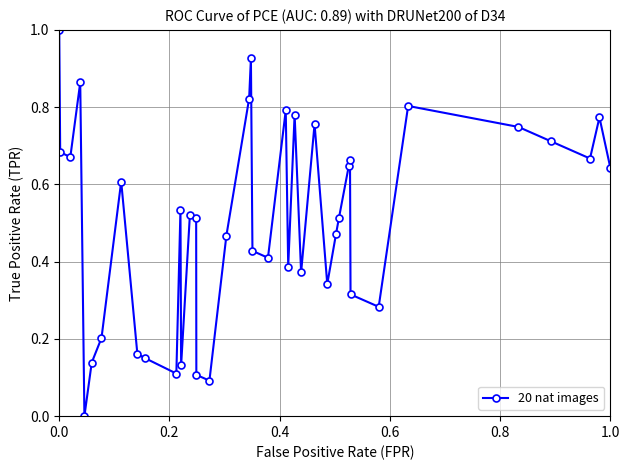

What is the difference between the maximum and minimum values?

1.0